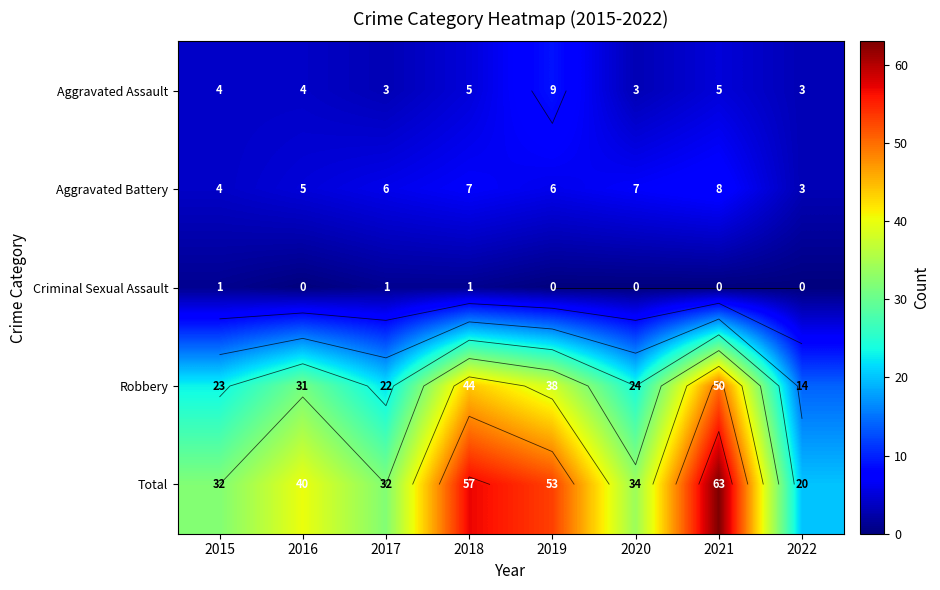

Which has a higher value, 2017 or 2015?

2015